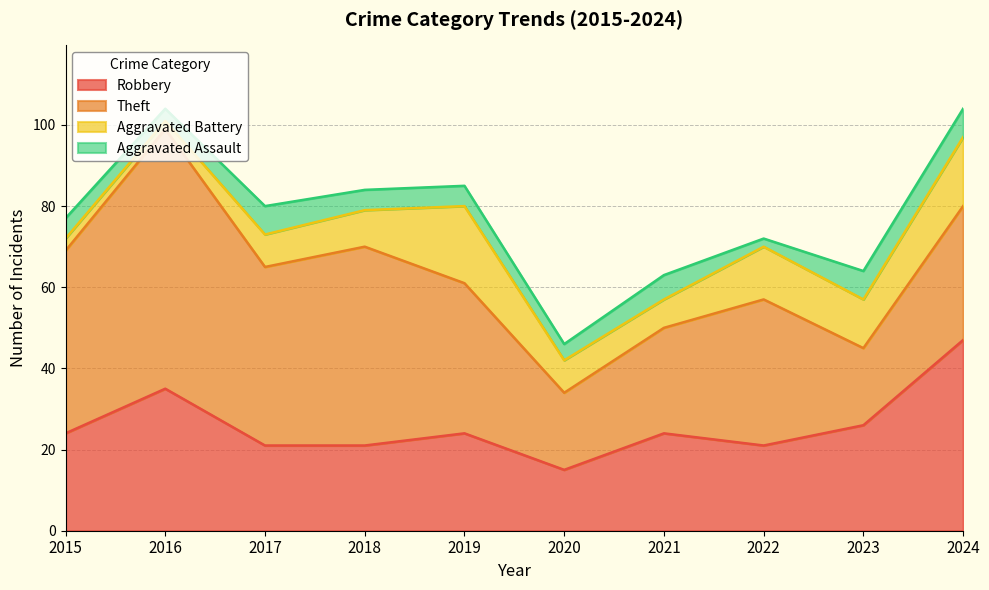

List the labels in order of Aggravated Battery value, smallest first.

2016, 2015, 2021, 2017, 2020, 2018, 2023, 2022, 2024, 2019